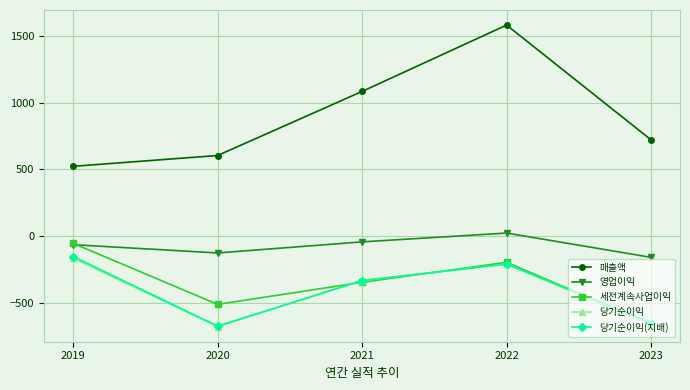

Reading left to right, what are all the values shown in this chart?

매출액: 523	604	1084	1581	721
영업이익: -64	-126	-43	23	-159
세전계속사업이익: -54	-511	-346	-196	-659
당기순이익: -166	-678	-333	-210	-664
당기순이익(지배): -153	-674	-333	-209	-649